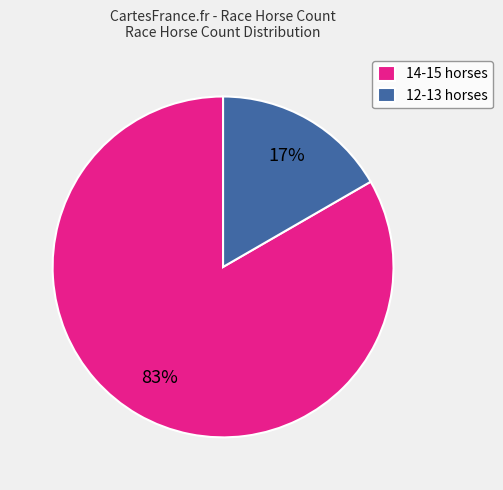

To the nearest percent, what portion does 12-13 horses represent?

17%